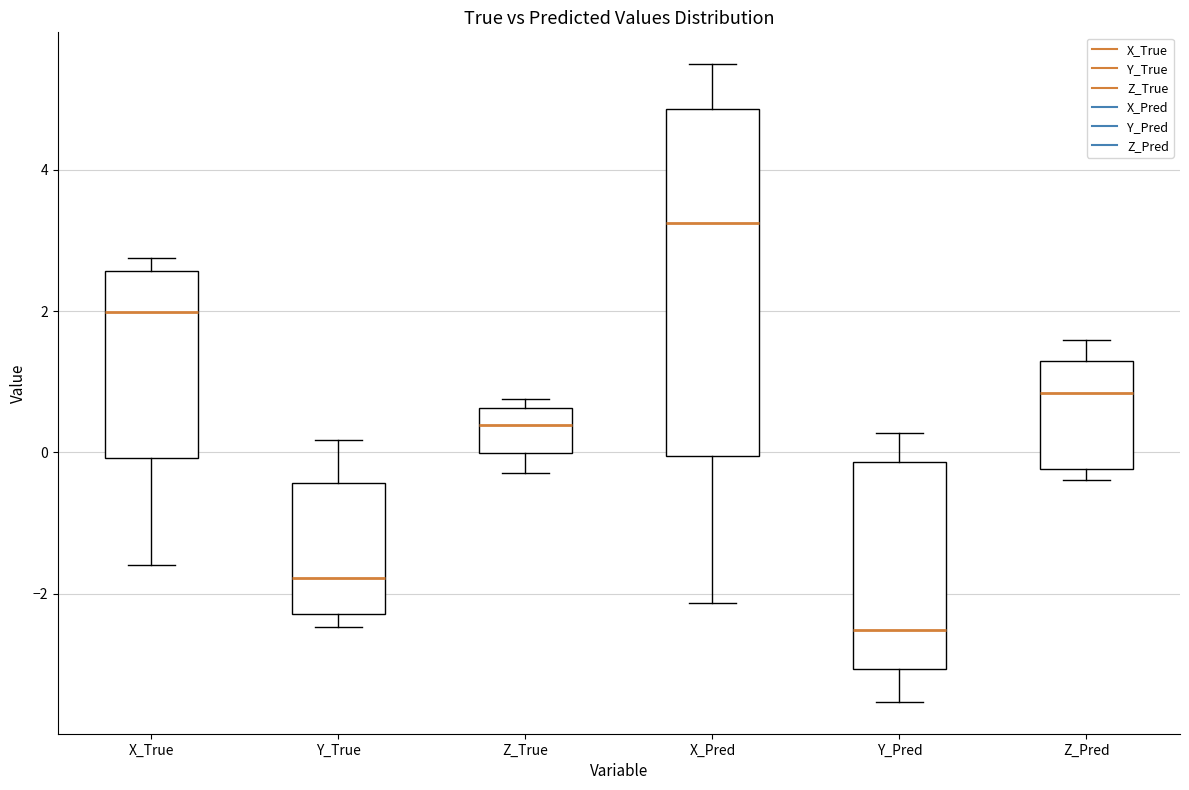

Which box has the highest median line?

X_Pred